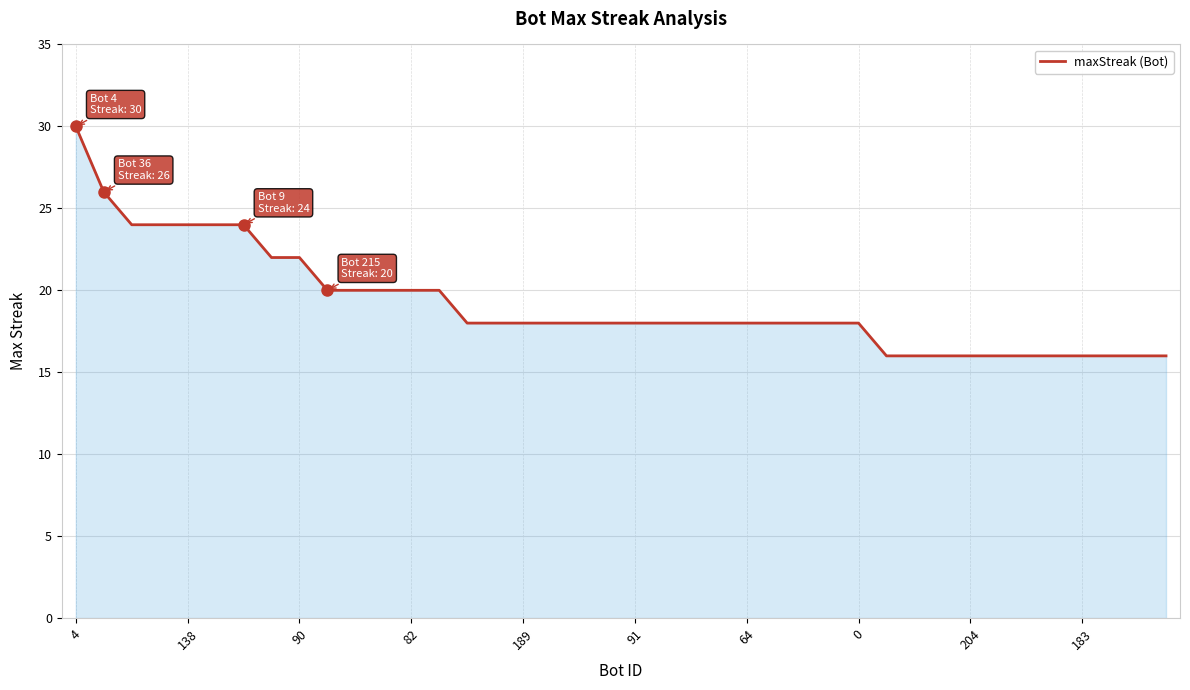

What is the minimum value shown in the chart?

16